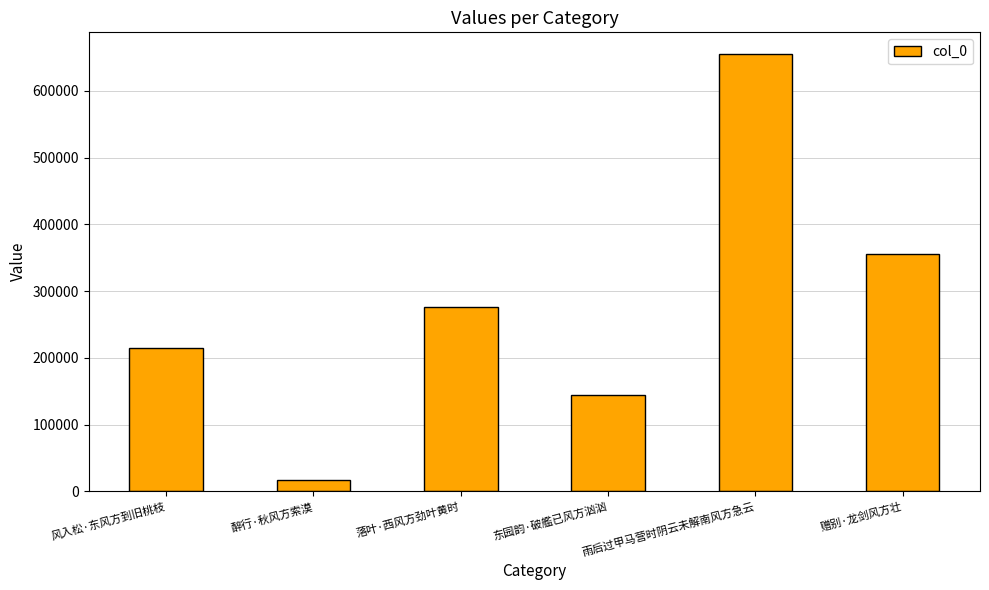

What is the greatest value displayed?

655183